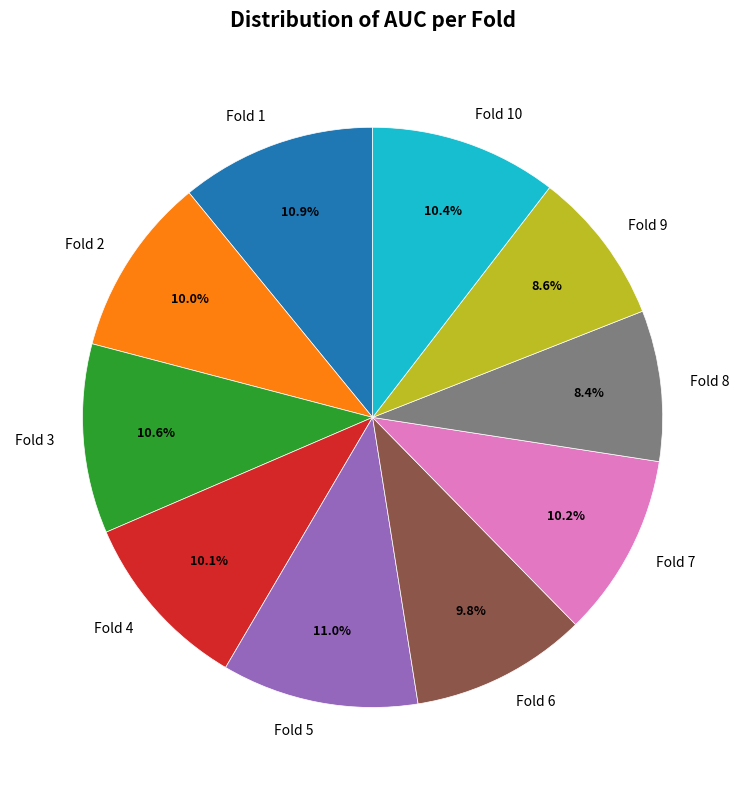

How many segments does this pie chart have?

10